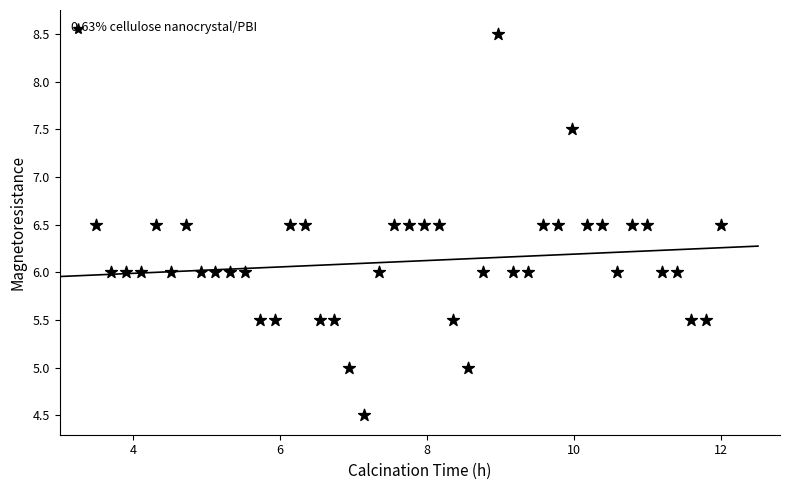

What is the range of Y values (max minus min)?

4.0